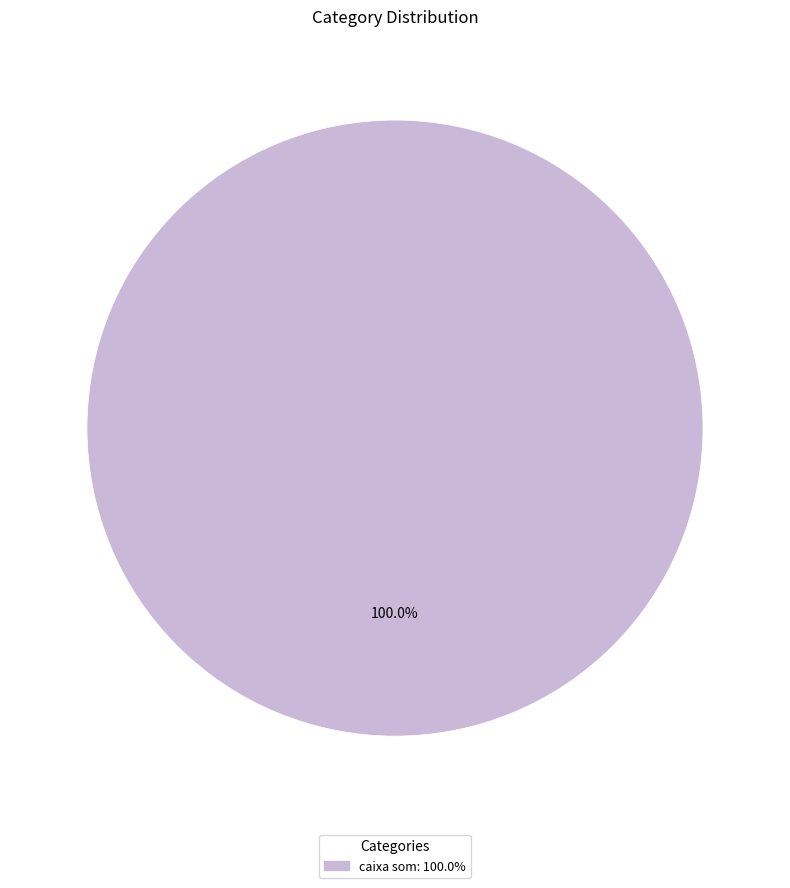

Is there any slice that represents more than half of the pie?

Yes